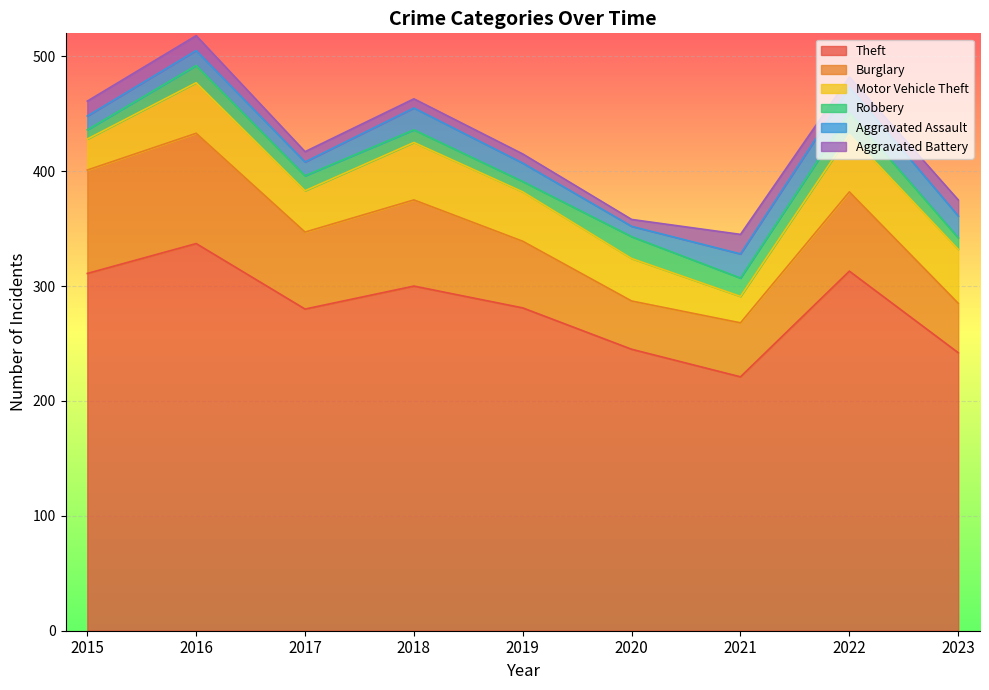

True or false: Motor Vehicle Theft has more than 1 interior local peaks.

True